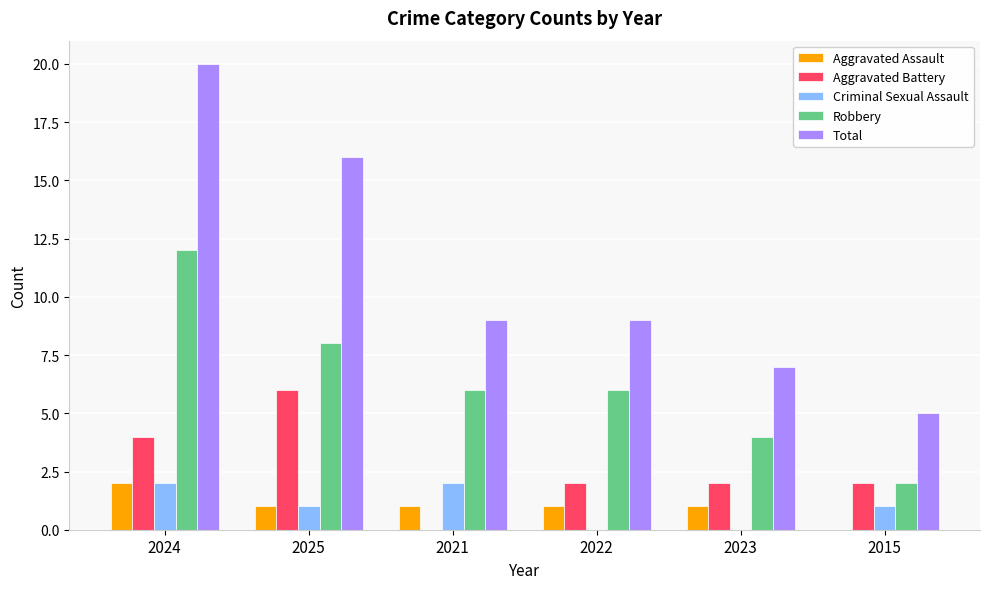

Which series has the largest range (max minus min)?

Total